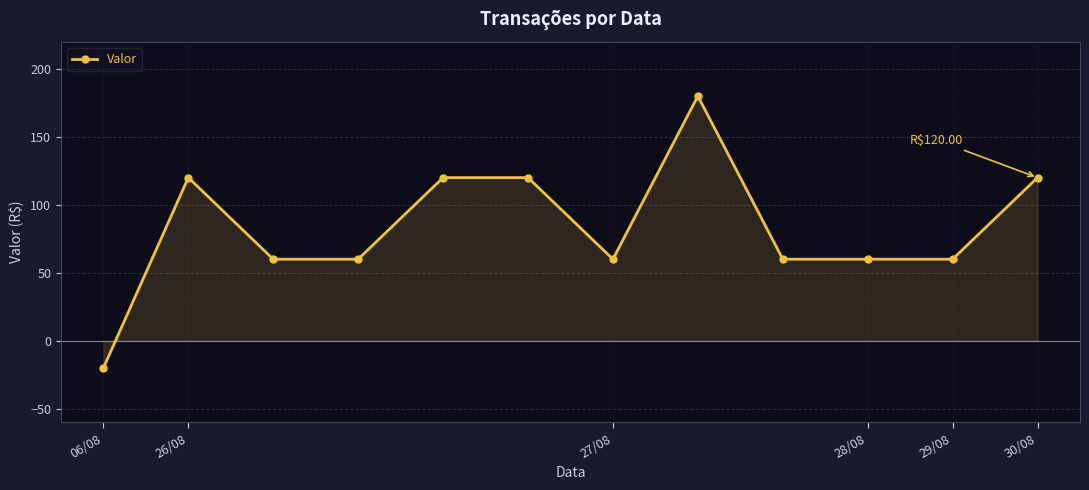

How many data points does each series have?

12